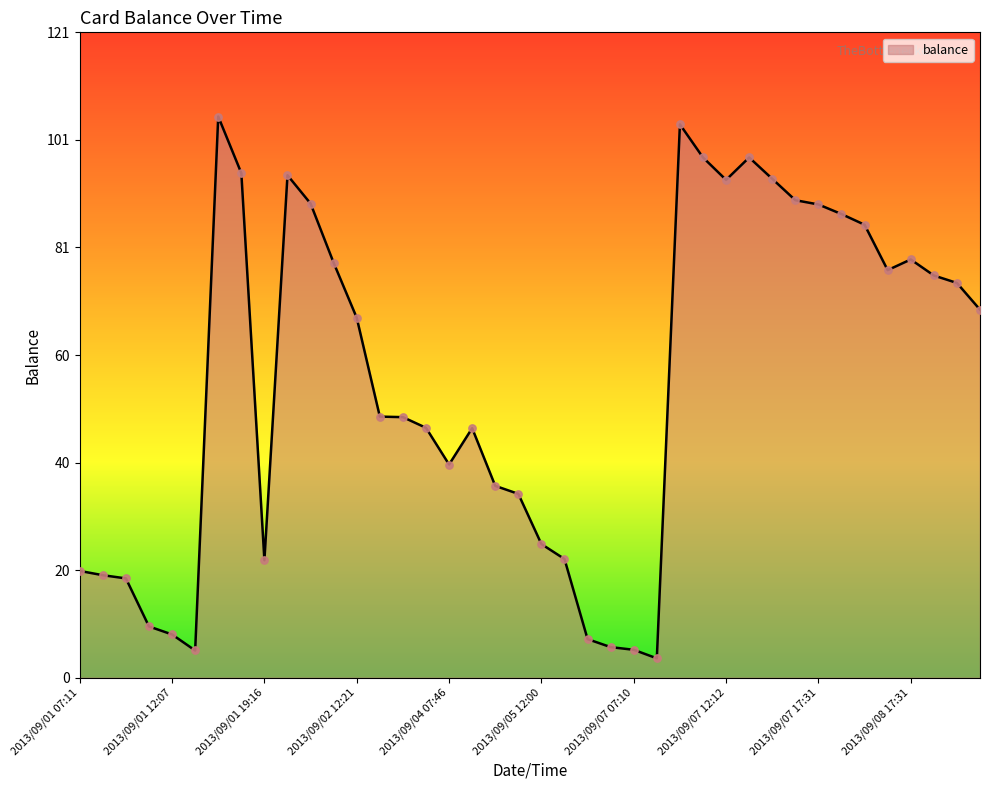

What is the smallest value displayed?

3.6